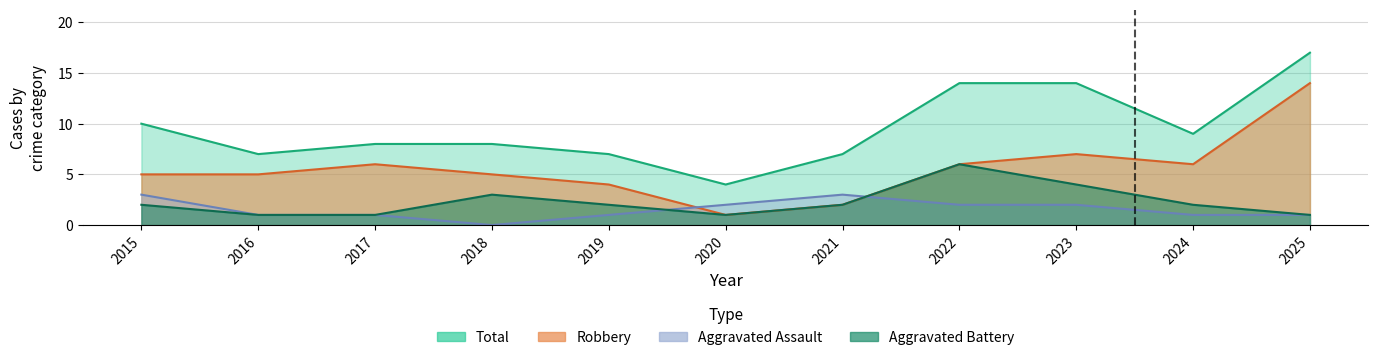

What is the value of the Aggravated Assault point at the 6th from the left?

2